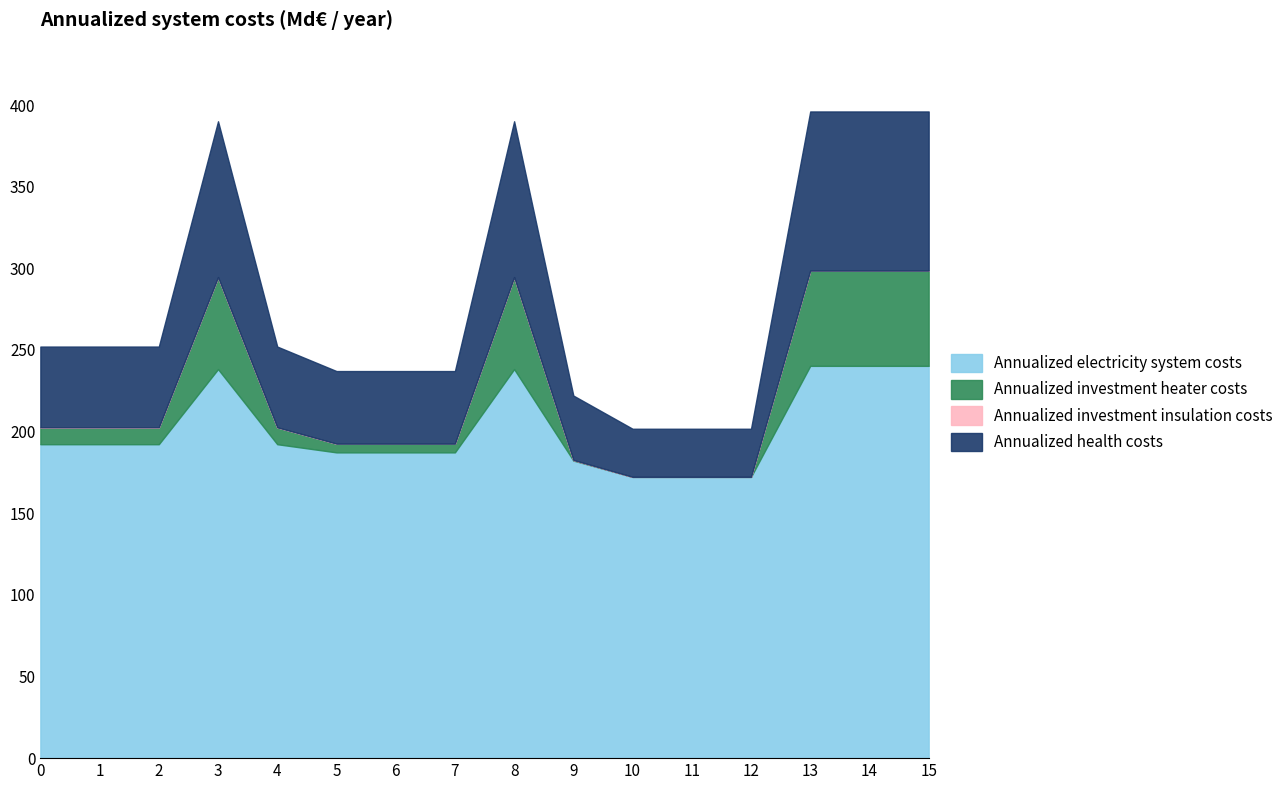

How many series are shown in this chart?

6